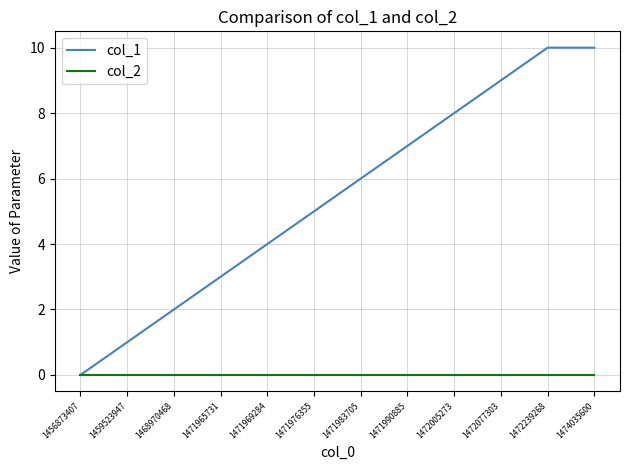

What value does the col_1 series have at 1471983705?

6